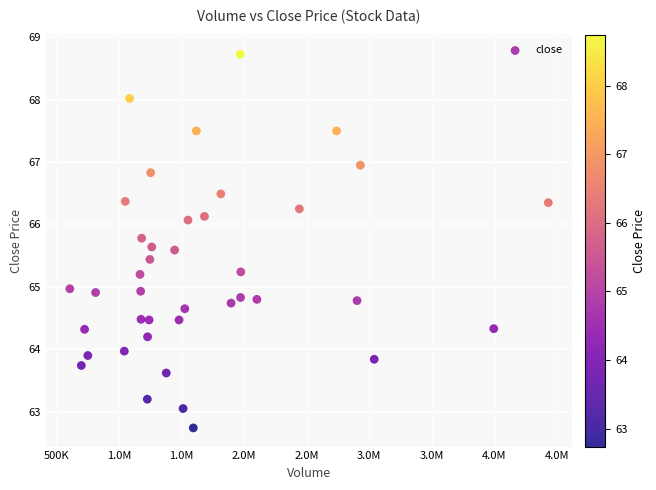

What is the range of X values (max minus min)?

3821713.0